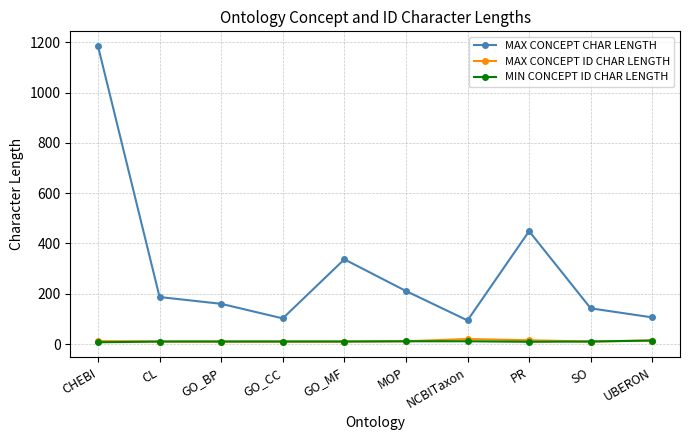

Between CHEBI and MOP, which series saw the biggest shift?

MAX CONCEPT CHAR LENGTH